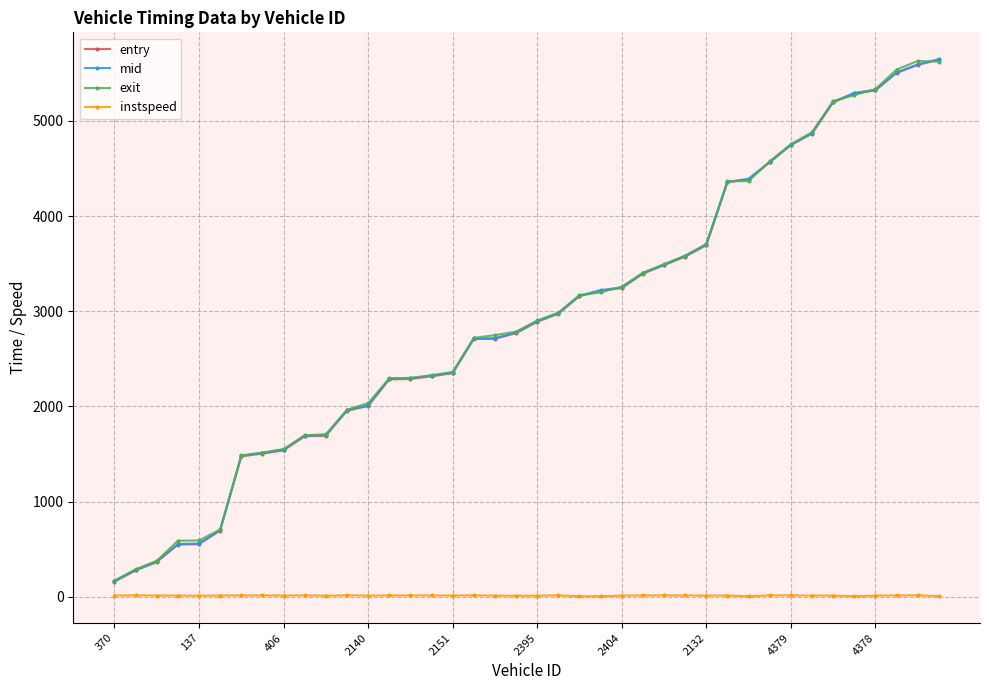

What is the value of the mid point at the 32nd from the left?

4569.6